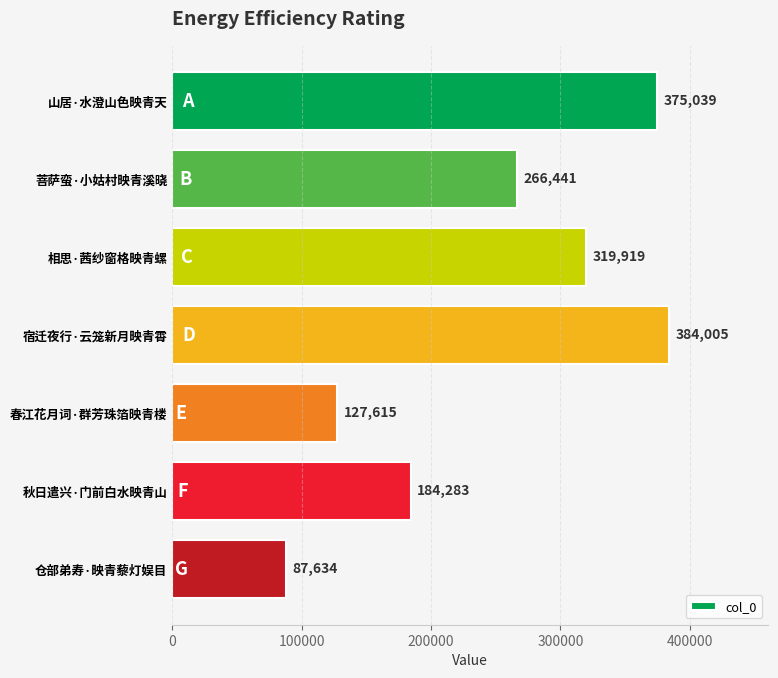

What is the change in value from 相思·茜纱窗格映青螺 to 宿迁夜行·云笼新月映青霄?

+64086